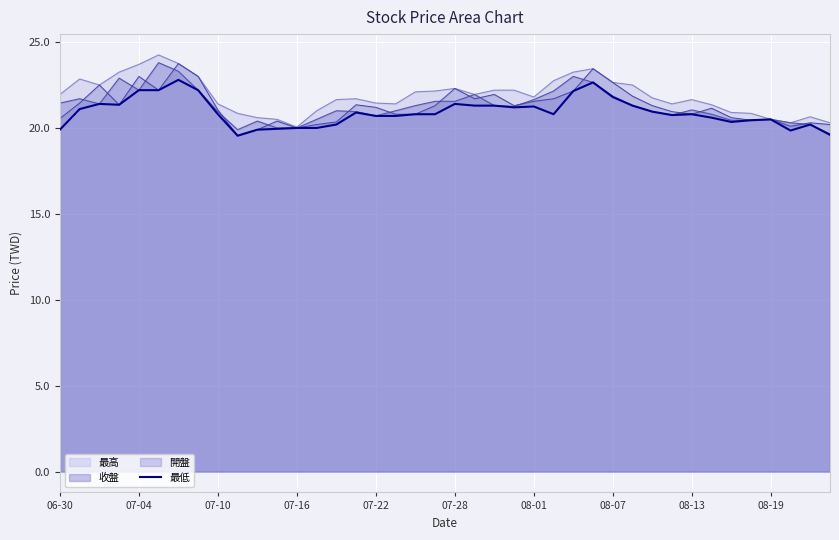

How many interior local peaks (higher than both neighbors) does the data have?

9